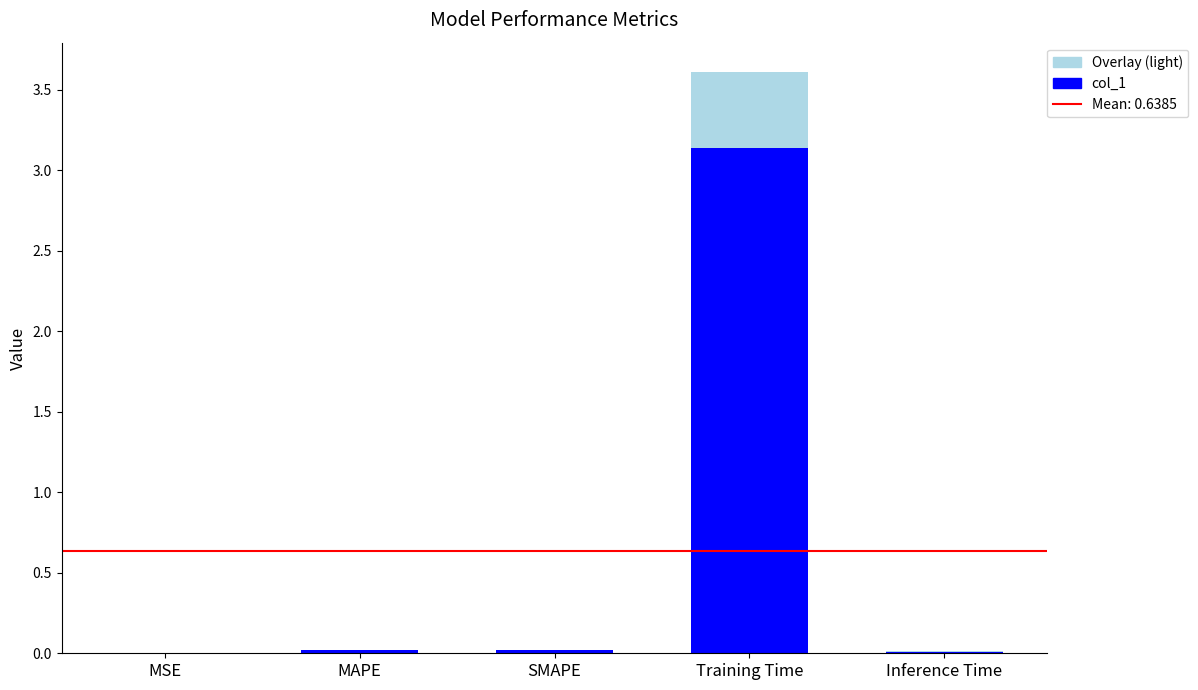

Rank the series by their maximum value, from lowest to highest.

col_1, Overlay (light)